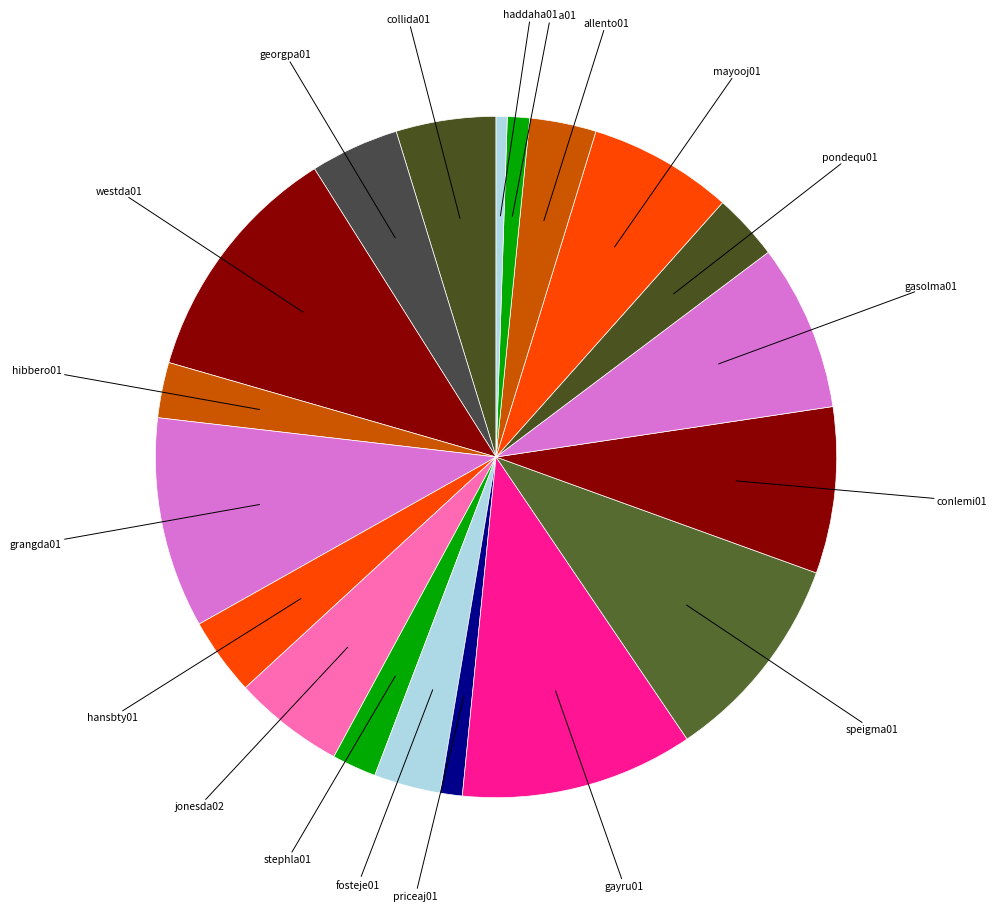

How many segments does this pie chart have?

19